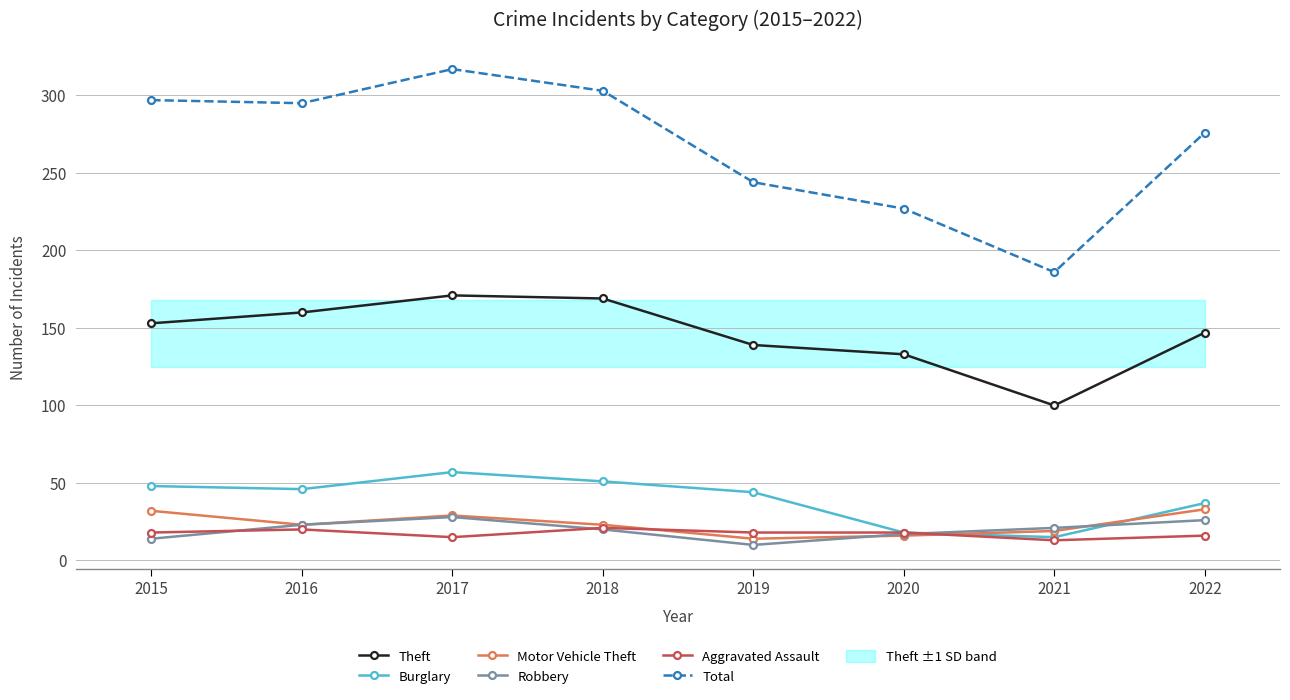

Is it true that Theft equals 153 at 2015?

True